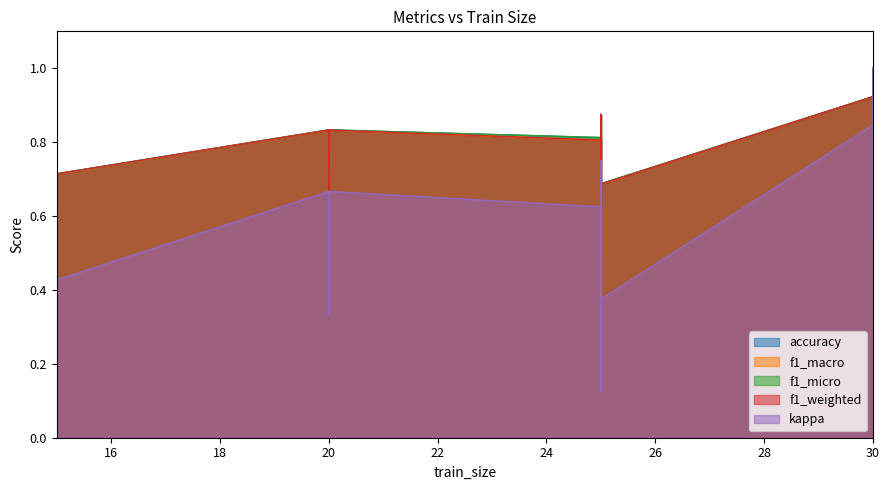

Is the value of f1_macro at 25 greater than the value of accuracy at 18?

Yes